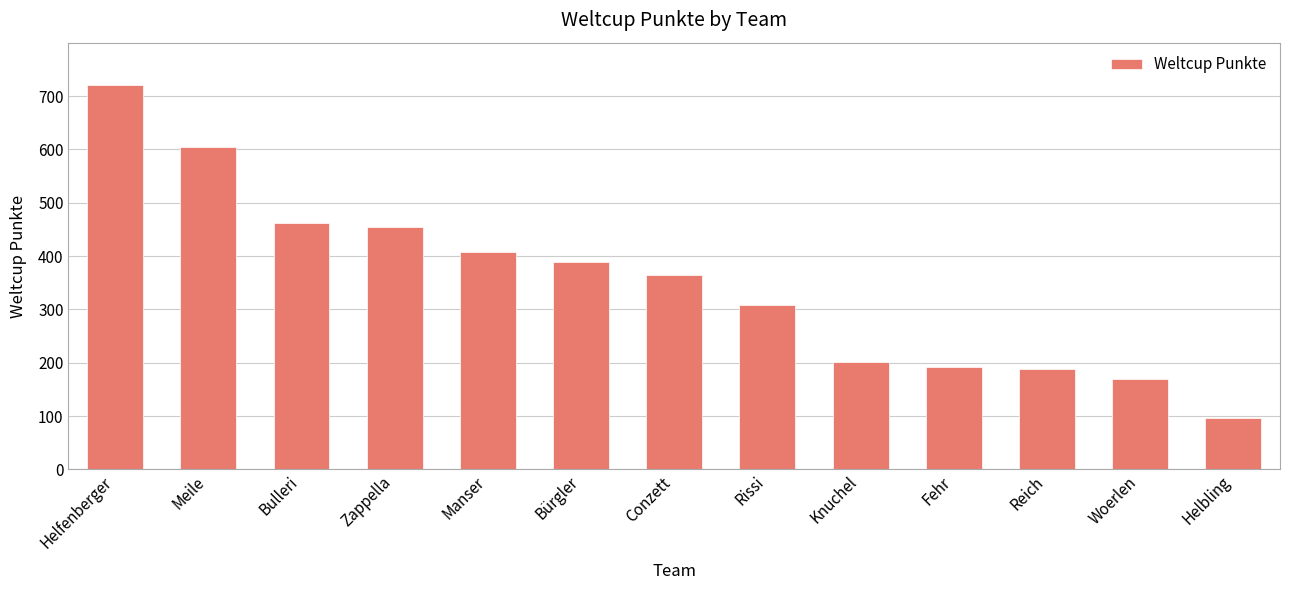

What value does the data have at Meile, to the nearest 10?

600